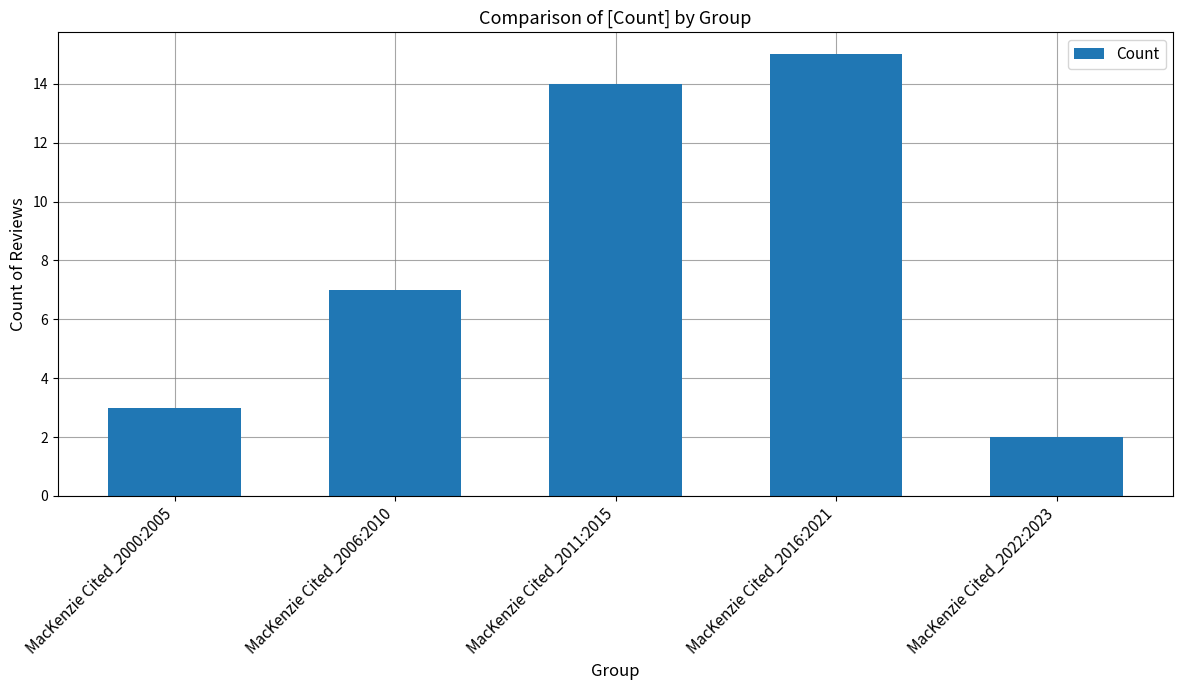

What is the minimum value shown in the chart?

2